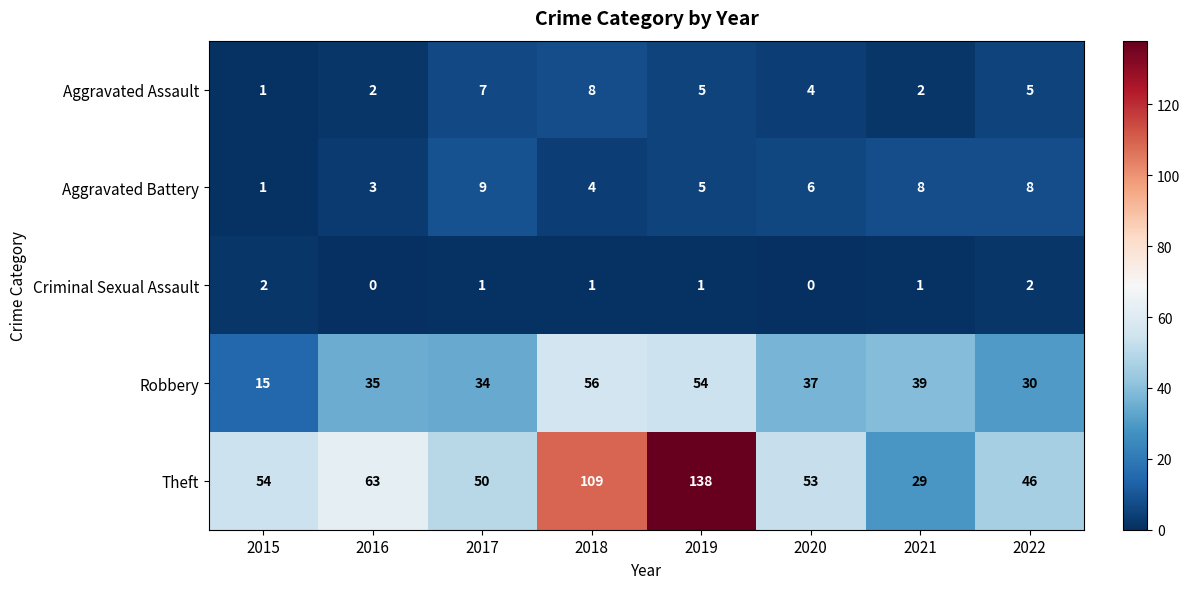

How many distinct data groups are displayed?

5